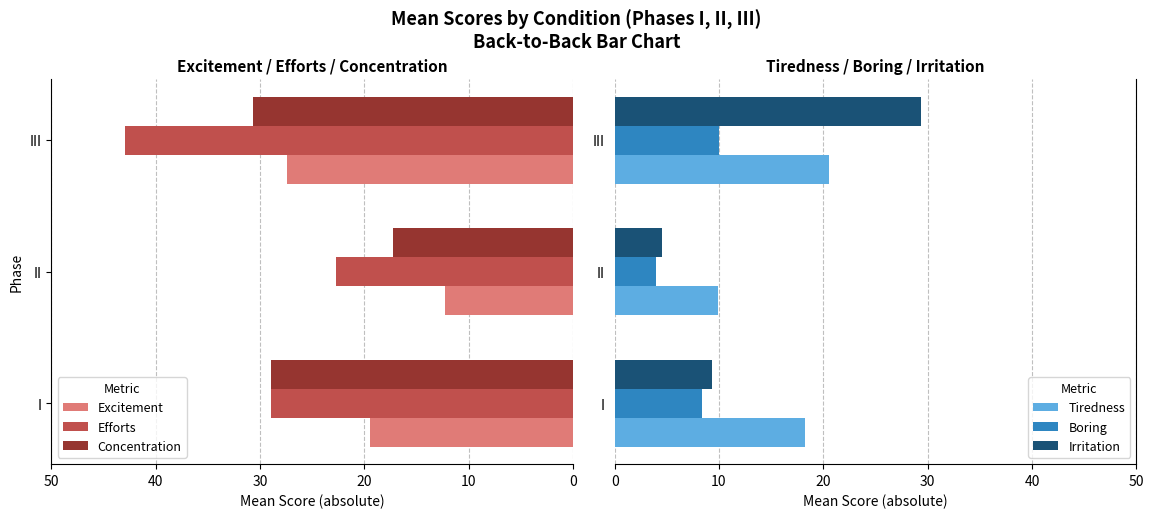

At which label does Tiredness reach its minimum?

II